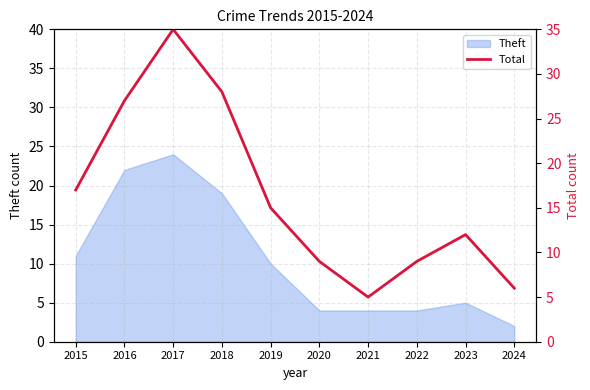

Is it true that the value at 2017 is 13?

False